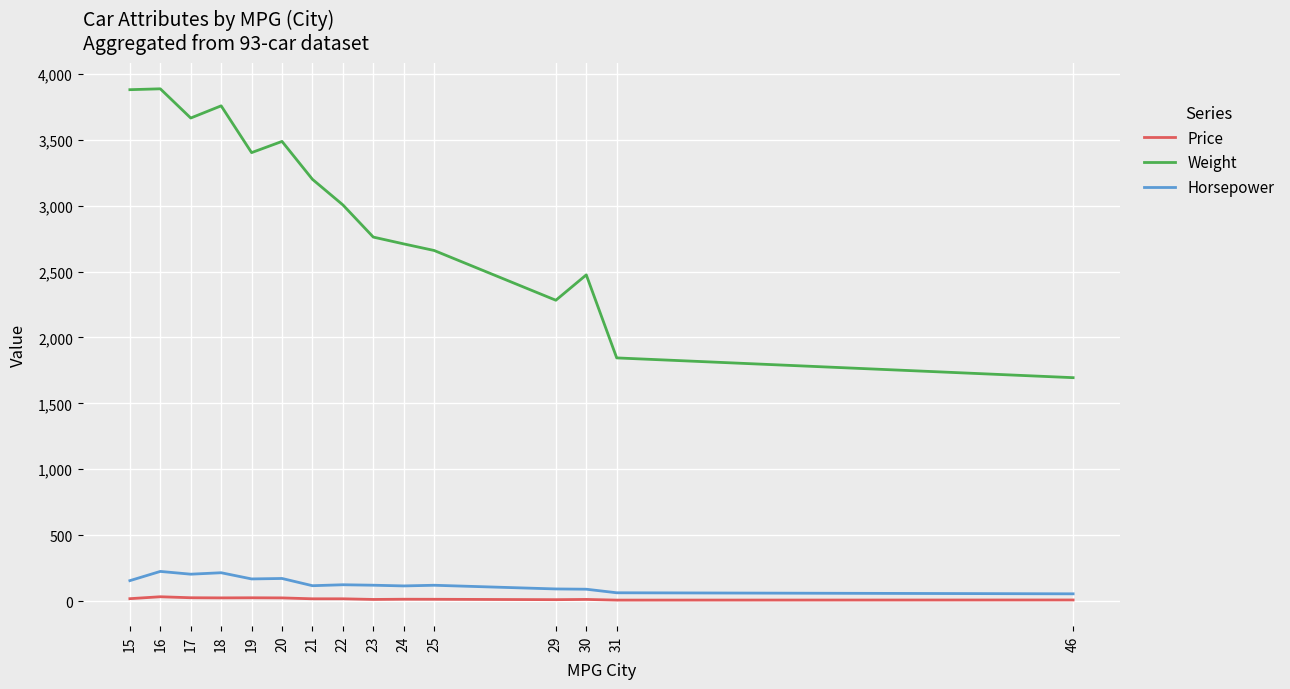

In Weight, how many points are higher than both neighbors (excluding endpoints)?

4